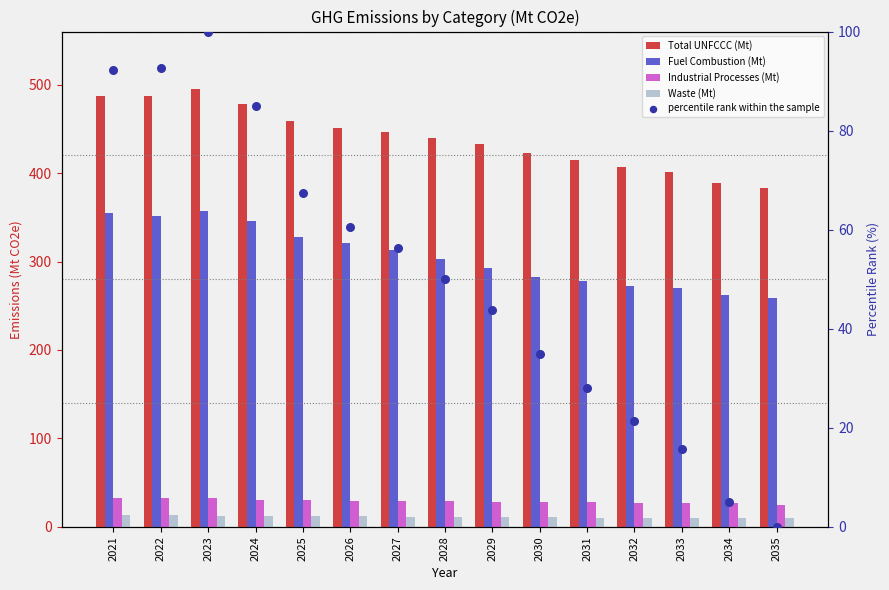

Which series has the largest total across all categories?

Total UNFCCC (Mt)